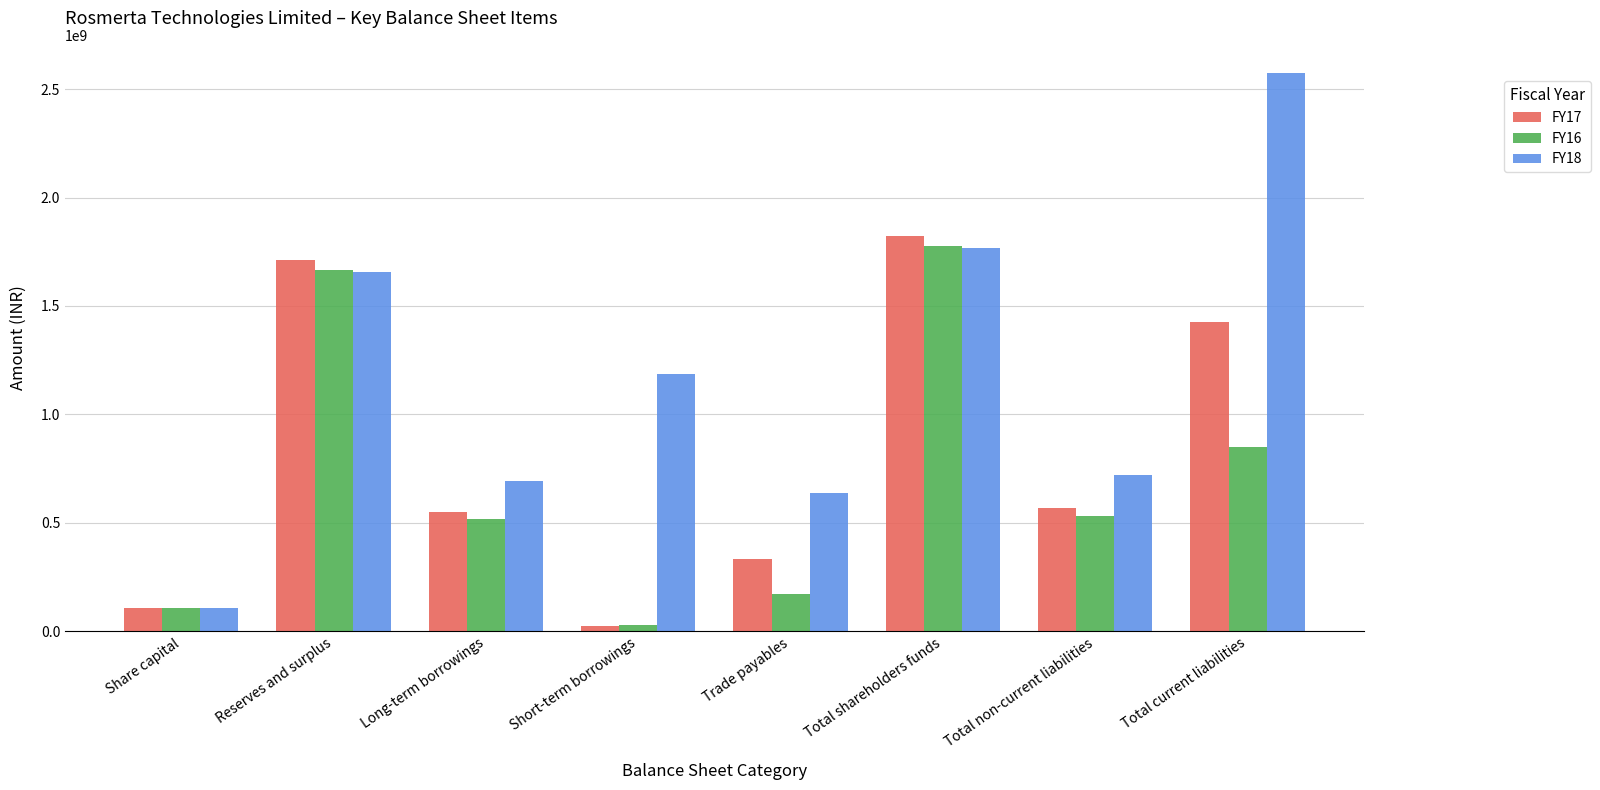

What is the minimum value shown in the chart?

23799000